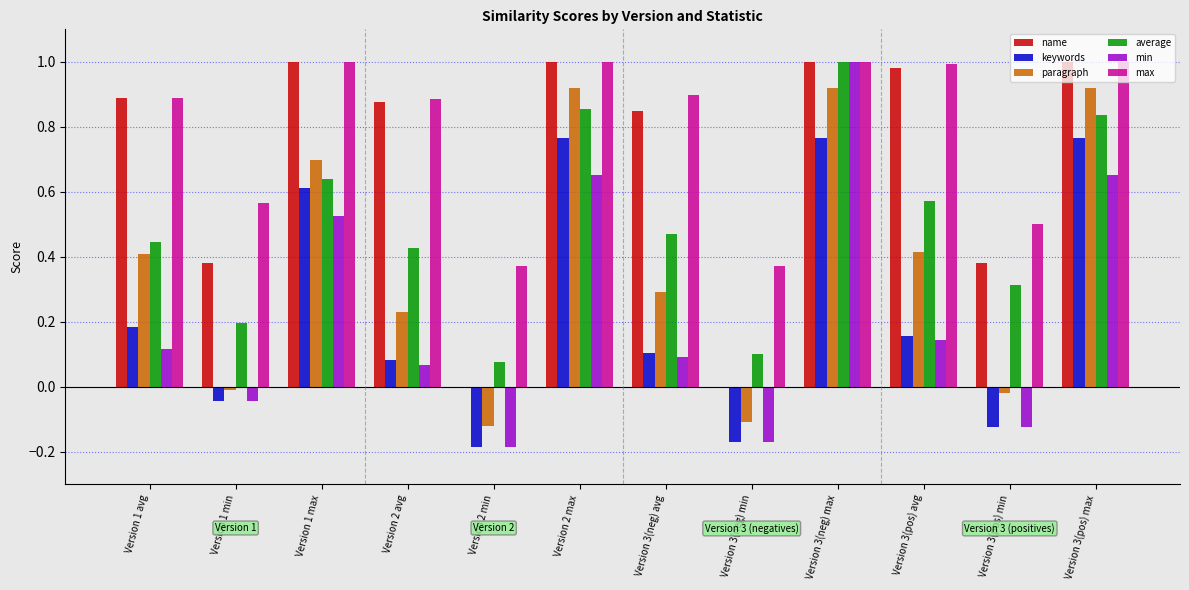

What is the difference between the second highest and second lowest values in the min series?

0.7